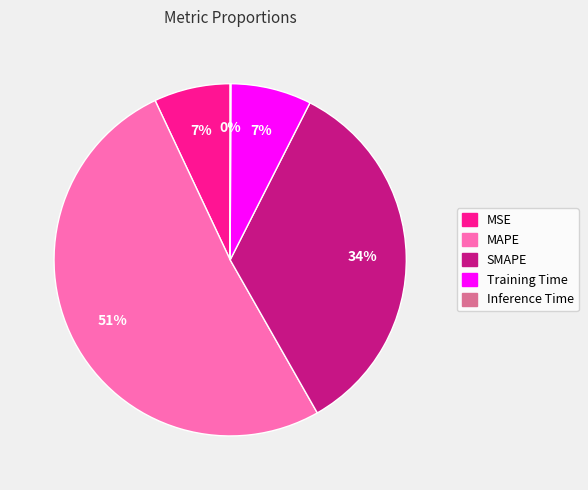

Between SMAPE and MAPE, which is larger?

MAPE